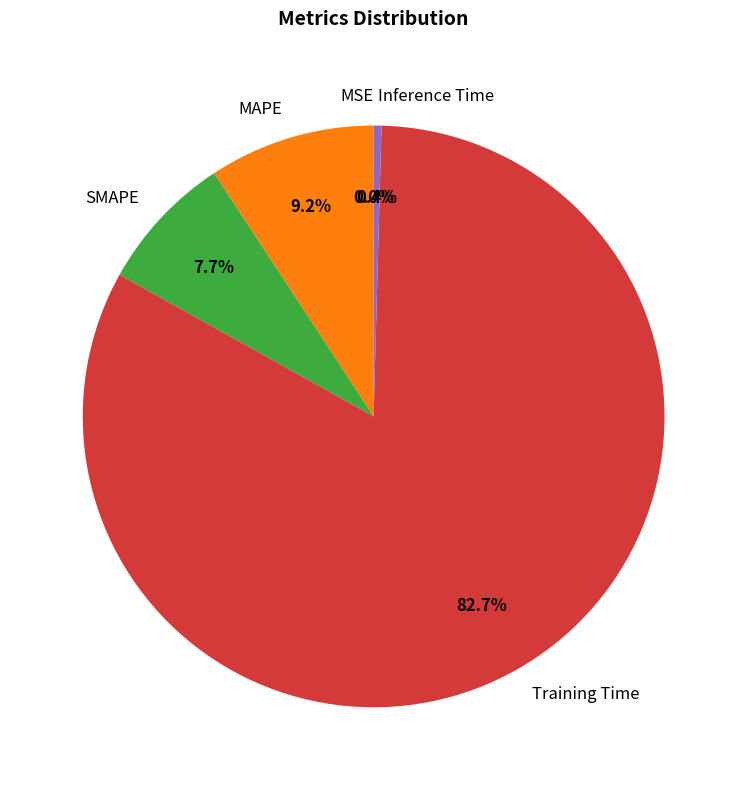

Which category has the biggest portion of the pie?

Training Time